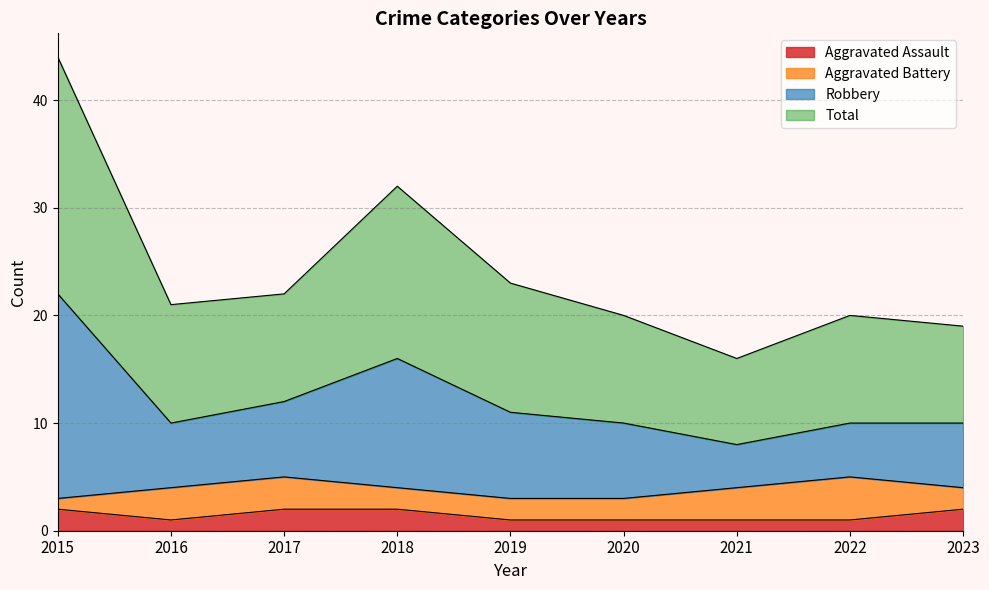

At which category is the sum across all series the highest?

2015